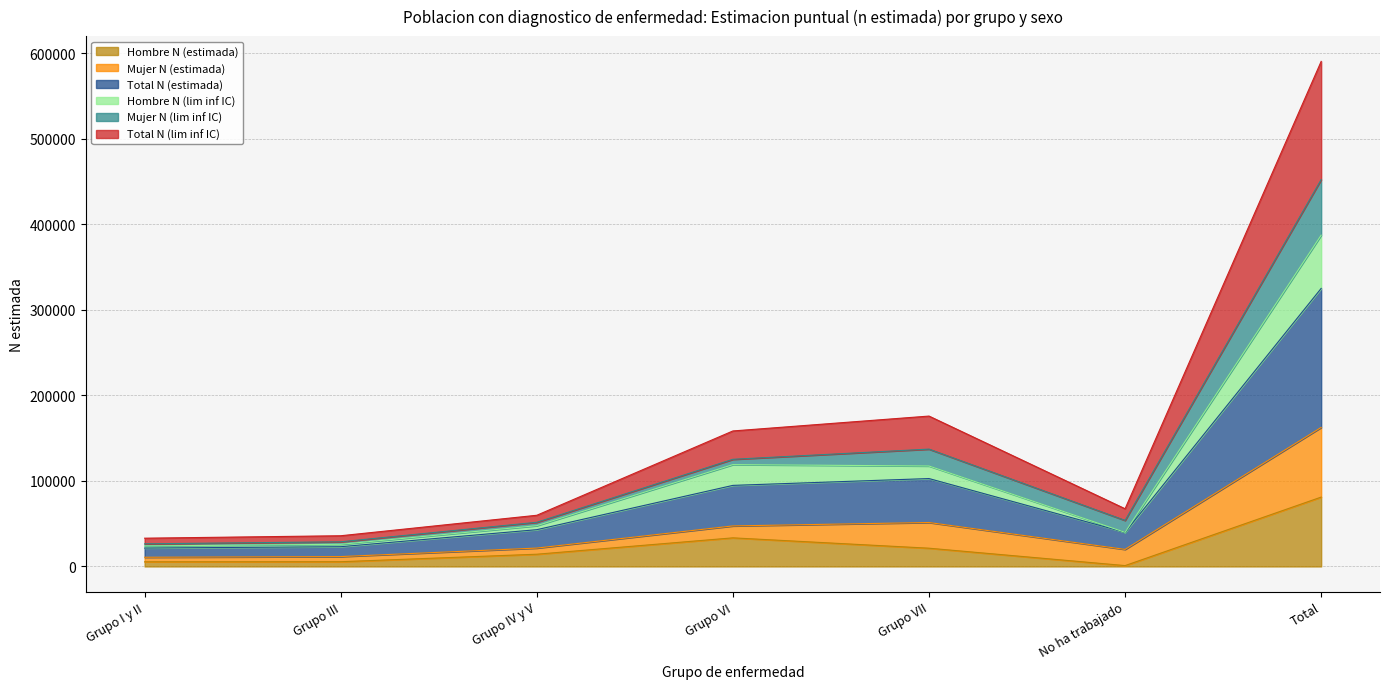

What is the greatest value displayed?

590278